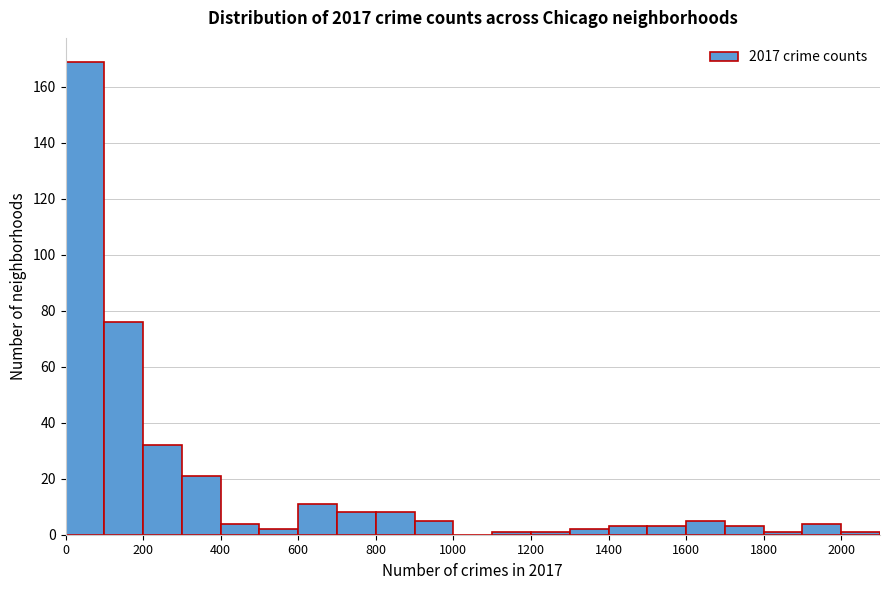

Reading left to right, list every bar in this chart as the range it spans on the x-axis followed by its height. The values are not printed on the chart, so give them approximately, as read against the axis.

0 to 100: 170
100 to 200: 76
200 to 300: 32
300 to 400: 22
400 to 500: 4
500 to 600: 2
600 to 700: 12
700 to 800: 8
800 to 900: 8
900 to 1000: 6
1000 to 1100: 0
1100 to 1200: under 2
1200 to 1300: under 2
1300 to 1400: 2
1400 to 1500: 4
1500 to 1600: 4
1600 to 1700: 6
1700 to 1800: 4
1800 to 1900: under 2
1900 to 2000: 4
2000 to 2100: under 2